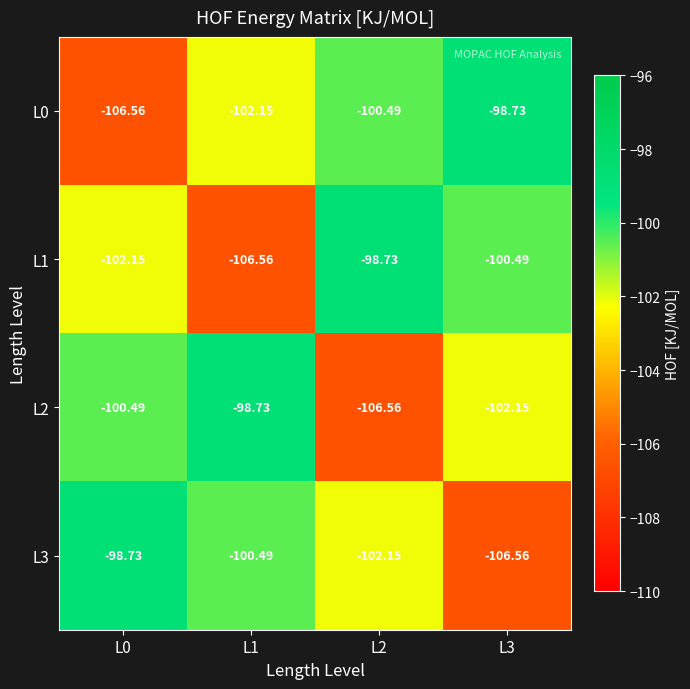

What is the spread (max minus min) of values at L1?

7.8